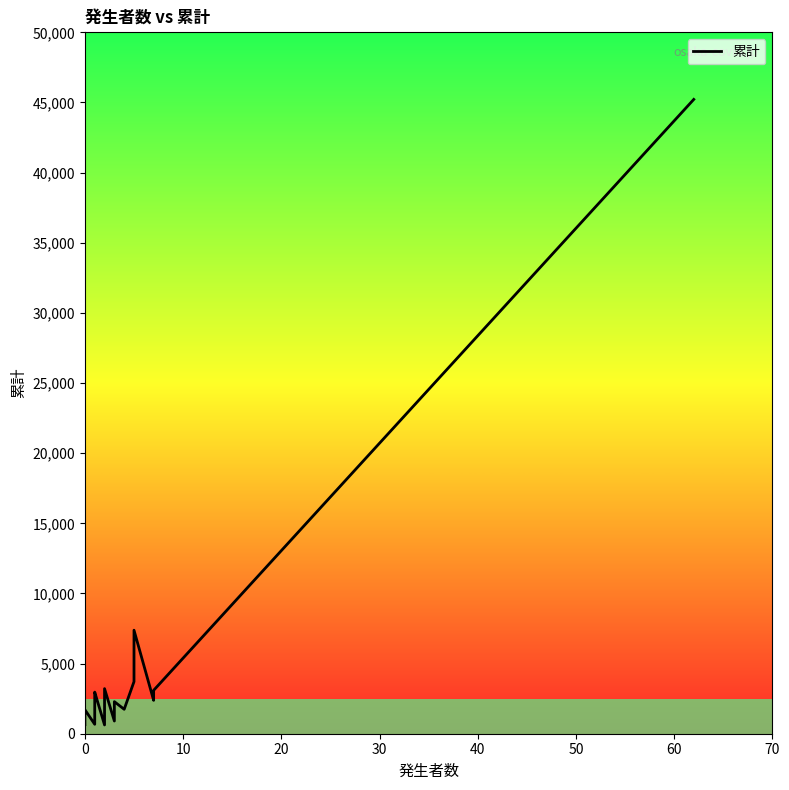

Reading left to right, extract all data points from this chart.

648	689	982	1710	674	1294	1465	2543	2966	626	1573	3214	905	2286	1742	3713	7380	2379	3093	45218